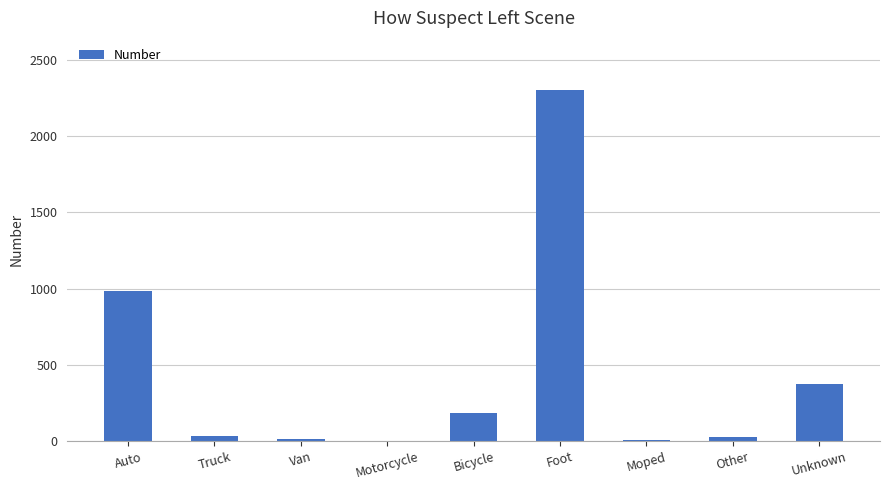

What is the difference between the values at Unknown and Bicycle?

191